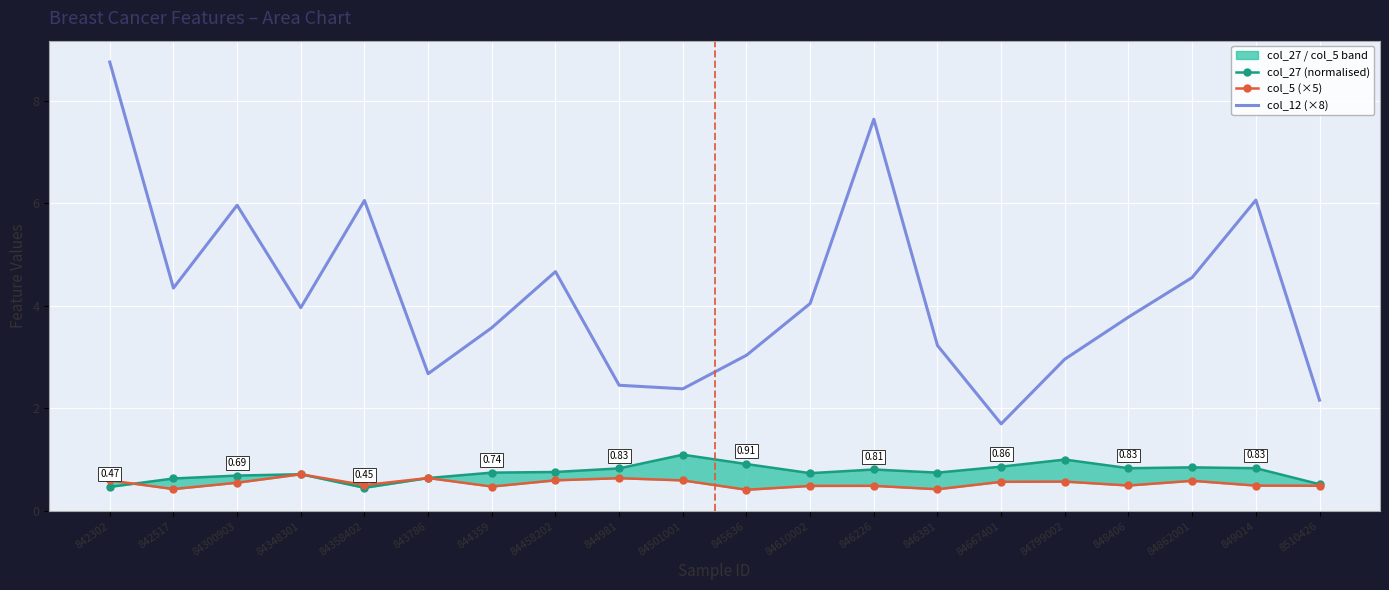

Where is col_12 (×8) nearest to the value 5?

84458202